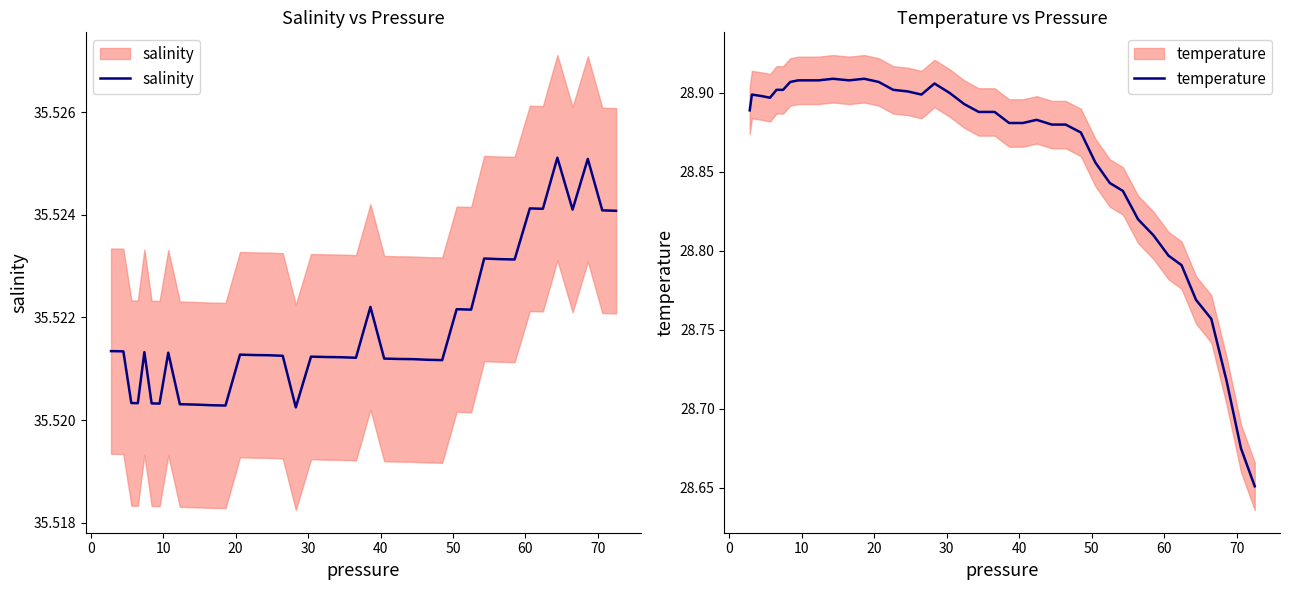

Does the chart have visible grid lines?

No